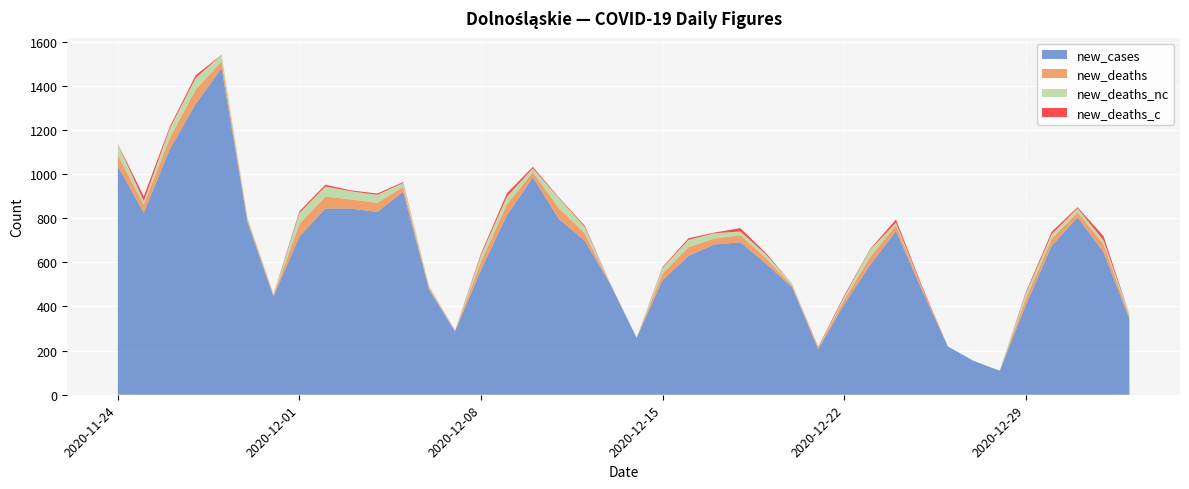

Reading left to right, transcribe all the data shown in this chart.

new_cases: 2020-11-24=1035	2020-11-25=825	2020-11-26=1112	2020-11-27=1318	2020-11-28=1481	2020-11-29=781	2020-11-30=445	2020-12-01=717	2020-12-02=844	2020-12-03=844	2020-12-04=828	2020-12-05=920	2020-12-06=476	2020-12-07=287	2020-12-08=566	2020-12-09=813	2020-12-10=985	2020-12-11=797	2020-12-12=698	2020-12-13=498	2020-12-14=258	2020-12-15=519	2020-12-16=629	2020-12-17=681	2020-12-18=691	2020-12-19=593	2020-12-20=486	2020-12-21=206	2020-12-22=409	2020-12-23=588	2020-12-24=742	2020-12-25=474	2020-12-26=219	2020-12-27=153	2020-12-28=109	2020-12-29=405	2020-12-30=674	2020-12-31=804	2021-01-01=647	2021-01-02=344
new_deaths: 2020-11-24=51	2020-11-25=37	2020-11-26=51	2020-11-27=65	2020-11-28=30	2020-11-29=11	2020-11-30=5	2020-12-01=57	2020-12-02=54	2020-12-03=41	2020-12-04=42	2020-12-05=22	2020-12-06=8	2020-12-07=2	2020-12-08=37	2020-12-09=50	2020-12-10=24	2020-12-11=49	2020-12-12=34	2020-12-13=1	2020-12-14=0	2020-12-15=30	2020-12-16=40	2020-12-17=27	2020-12-18=32	2020-12-19=24	2020-12-20=8	2020-12-21=5	2020-12-22=20	2020-12-23=36	2020-12-24=26	2020-12-25=10	2020-12-26=0	2020-12-27=0	2020-12-28=0	2020-12-29=29	2020-12-30=32	2020-12-31=23	2021-01-01=36	2021-01-02=10
new_deaths_nc: 2020-11-24=50	2020-11-25=16	2020-11-26=43	2020-11-27=53	2020-11-28=29	2020-11-29=11	2020-11-30=3	2020-12-01=49	2020-12-02=46	2020-12-03=37	2020-12-04=36	2020-12-05=18	2020-12-06=7	2020-12-07=1	2020-12-08=30	2020-12-09=35	2020-12-10=17	2020-12-11=46	2020-12-12=28	2020-12-13=0	2020-12-14=0	2020-12-15=26	2020-12-16=33	2020-12-17=24	2020-12-18=17	2020-12-19=18	2020-12-20=8	2020-12-21=1	2020-12-22=14	2020-12-23=33	2020-12-24=12	2020-12-25=3	2020-12-26=0	2020-12-27=0	2020-12-28=0	2020-12-29=23	2020-12-30=21	2020-12-31=18	2021-01-01=17	2021-01-02=9
new_deaths_c: 2020-11-24=1	2020-11-25=21	2020-11-26=8	2020-11-27=12	2020-11-28=1	2020-11-29=0	2020-11-30=2	2020-12-01=8	2020-12-02=8	2020-12-03=4	2020-12-04=6	2020-12-05=4	2020-12-06=1	2020-12-07=1	2020-12-08=7	2020-12-09=15	2020-12-10=7	2020-12-11=3	2020-12-12=6	2020-12-13=1	2020-12-14=0	2020-12-15=4	2020-12-16=7	2020-12-17=3	2020-12-18=15	2020-12-19=6	2020-12-20=0	2020-12-21=4	2020-12-22=6	2020-12-23=3	2020-12-24=14	2020-12-25=7	2020-12-26=0	2020-12-27=0	2020-12-28=0	2020-12-29=6	2020-12-30=11	2020-12-31=5	2021-01-01=19	2021-01-02=1